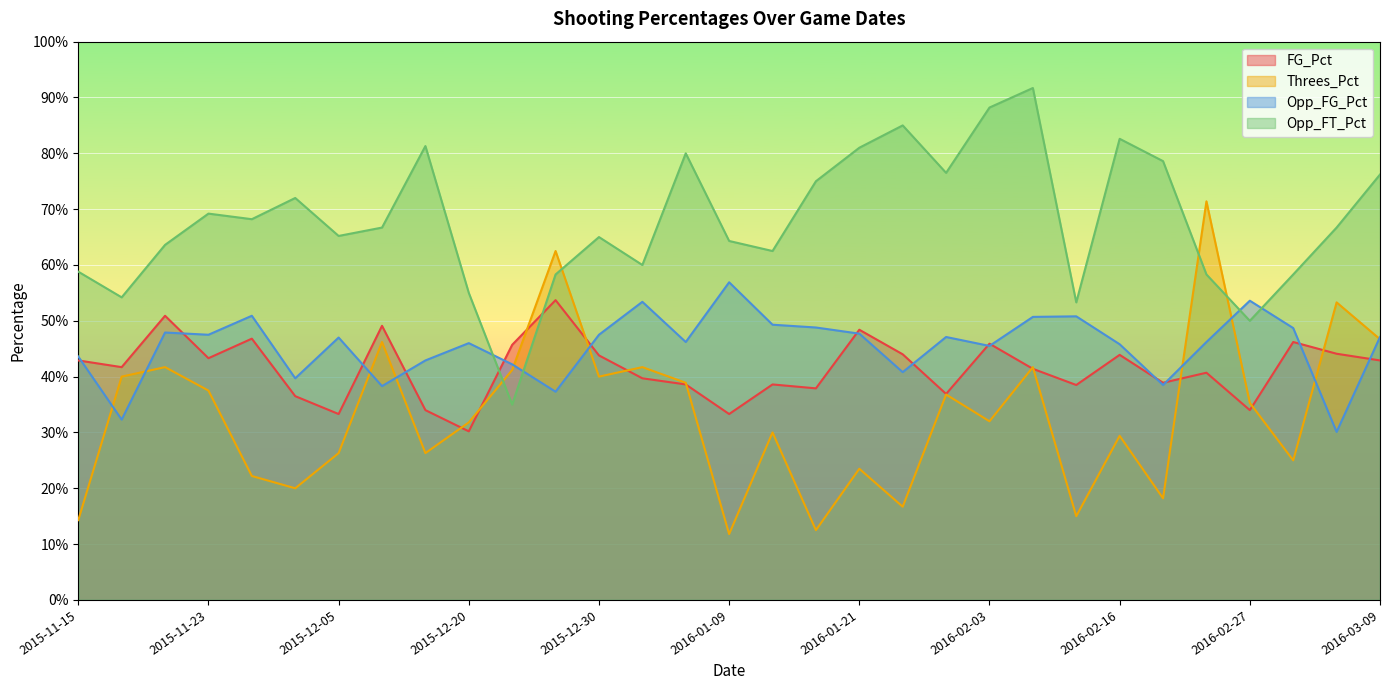

Reading right to left, list all the values displayed in this chart.

FG_Pct: 2016-03-09=0.4	2016-03-05=0.4	2016-03-02=0.5	2016-02-27=0.3	2016-02-23=0.4	2016-02-20=0.4	2016-02-16=0.4	2016-02-13=0.4	2016-02-06=0.4	2016-02-03=0.5	2016-01-31=0.4	2016-01-27=0.4	2016-01-21=0.5	2016-01-18=0.4	2016-01-13=0.4	2016-01-09=0.3	2016-01-06=0.4	2016-01-02=0.4	2015-12-30=0.4	2015-12-28=0.5	2015-12-23=0.5	2015-12-20=0.3	2015-12-12=0.3	2015-12-08=0.5	2015-12-05=0.3	2015-11-30=0.4	2015-11-25=0.5	2015-11-23=0.4	2015-11-21=0.5	2015-11-19=0.4	2015-11-15=0.4
Threes_Pct: 2016-03-09=0.5	2016-03-05=0.5	2016-03-02=0.2	2016-02-27=0.4	2016-02-23=0.7	2016-02-20=0.2	2016-02-16=0.3	2016-02-13=0.1	2016-02-06=0.4	2016-02-03=0.3	2016-01-31=0.4	2016-01-27=0.2	2016-01-21=0.2	2016-01-18=0.1	2016-01-13=0.3	2016-01-09=0.1	2016-01-06=0.4	2016-01-02=0.4	2015-12-30=0.4	2015-12-28=0.6	2015-12-23=0.4	2015-12-20=0.3	2015-12-12=0.3	2015-12-08=0.5	2015-12-05=0.3	2015-11-30=0.2	2015-11-25=0.2	2015-11-23=0.4	2015-11-21=0.4	2015-11-19=0.4	2015-11-15=0.1
Opp_FG_Pct: 2016-03-09=0.5	2016-03-05=0.3	2016-03-02=0.5	2016-02-27=0.5	2016-02-23=0.5	2016-02-20=0.4	2016-02-16=0.5	2016-02-13=0.5	2016-02-06=0.5	2016-02-03=0.5	2016-01-31=0.5	2016-01-27=0.4	2016-01-21=0.5	2016-01-18=0.5	2016-01-13=0.5	2016-01-09=0.6	2016-01-06=0.5	2016-01-02=0.5	2015-12-30=0.5	2015-12-28=0.4	2015-12-23=0.4	2015-12-20=0.5	2015-12-12=0.4	2015-12-08=0.4	2015-12-05=0.5	2015-11-30=0.4	2015-11-25=0.5	2015-11-23=0.5	2015-11-21=0.5	2015-11-19=0.3	2015-11-15=0.4
Opp_FT_Pct: 2016-03-09=0.8	2016-03-05=0.7	2016-03-02=0.6	2016-02-27=0.5	2016-02-23=0.6	2016-02-20=0.8	2016-02-16=0.8	2016-02-13=0.5	2016-02-06=0.9	2016-02-03=0.9	2016-01-31=0.8	2016-01-27=0.8	2016-01-21=0.8	2016-01-18=0.8	2016-01-13=0.6	2016-01-09=0.6	2016-01-06=0.8	2016-01-02=0.6	2015-12-30=0.7	2015-12-28=0.6	2015-12-23=0.3	2015-12-20=0.6	2015-12-12=0.8	2015-12-08=0.7	2015-12-05=0.7	2015-11-30=0.7	2015-11-25=0.7	2015-11-23=0.7	2015-11-21=0.6	2015-11-19=0.5	2015-11-15=0.6